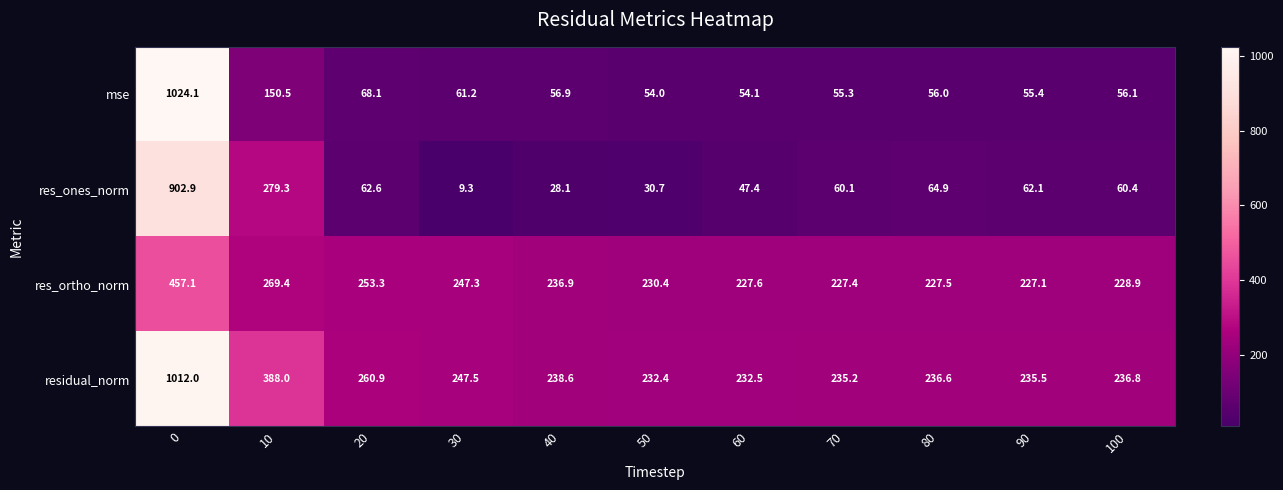

What is the difference between the maximum and minimum values in the mse series?

970.1